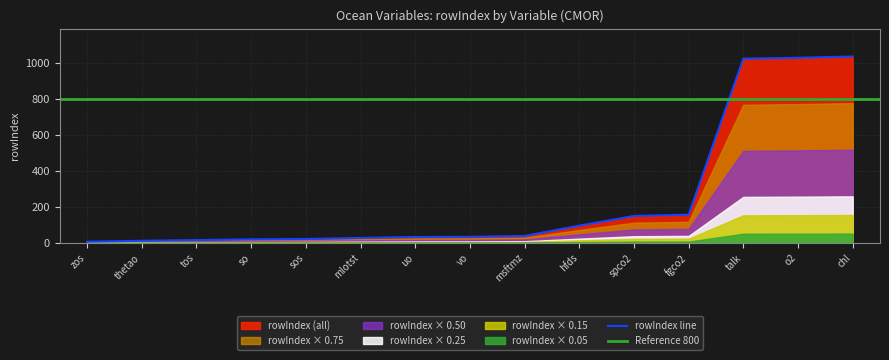

Which has a higher value, vo or tos?

vo